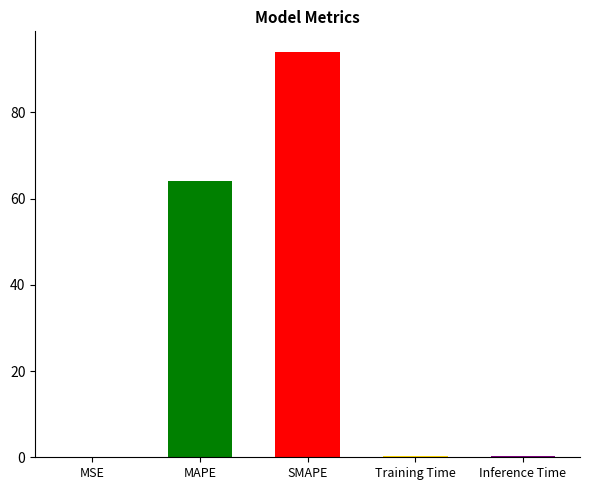

What is the difference between the values at SMAPE and Inference Time?

93.9